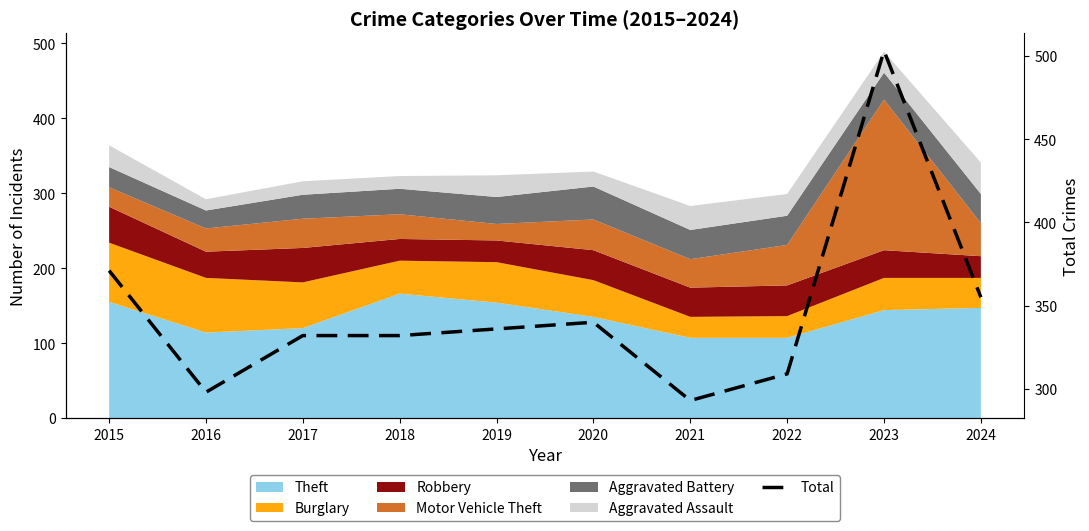

What is the approximate value at 2023?

503